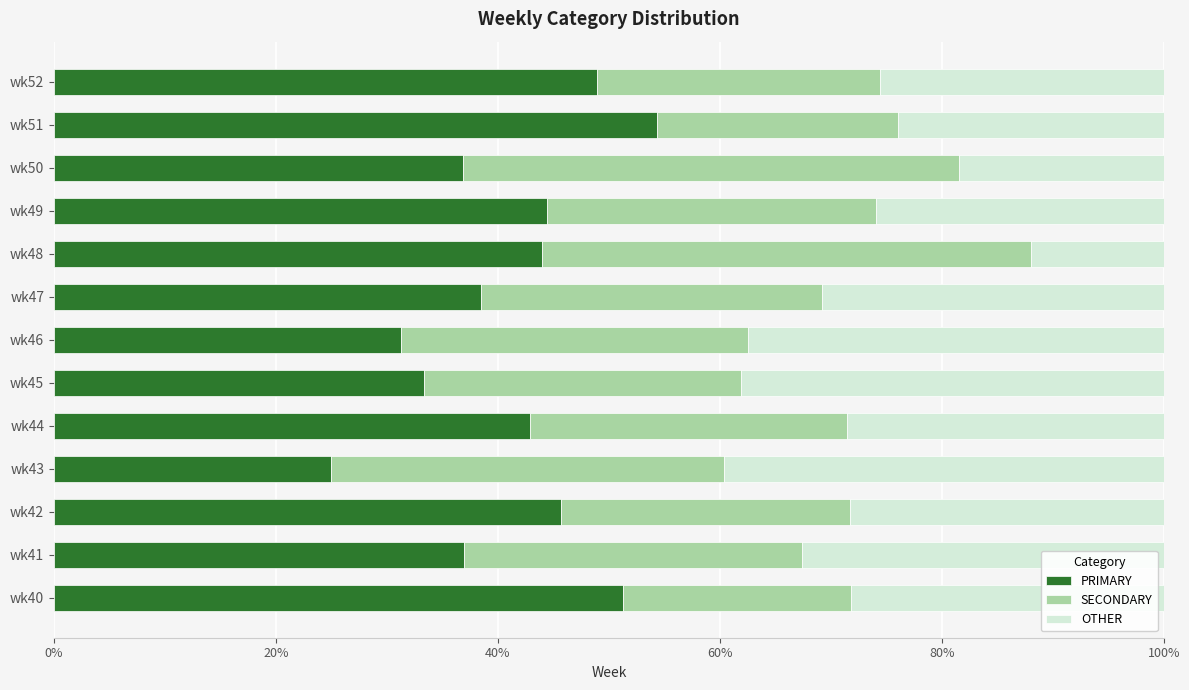

What is the total value across all series at wk41?

100.0